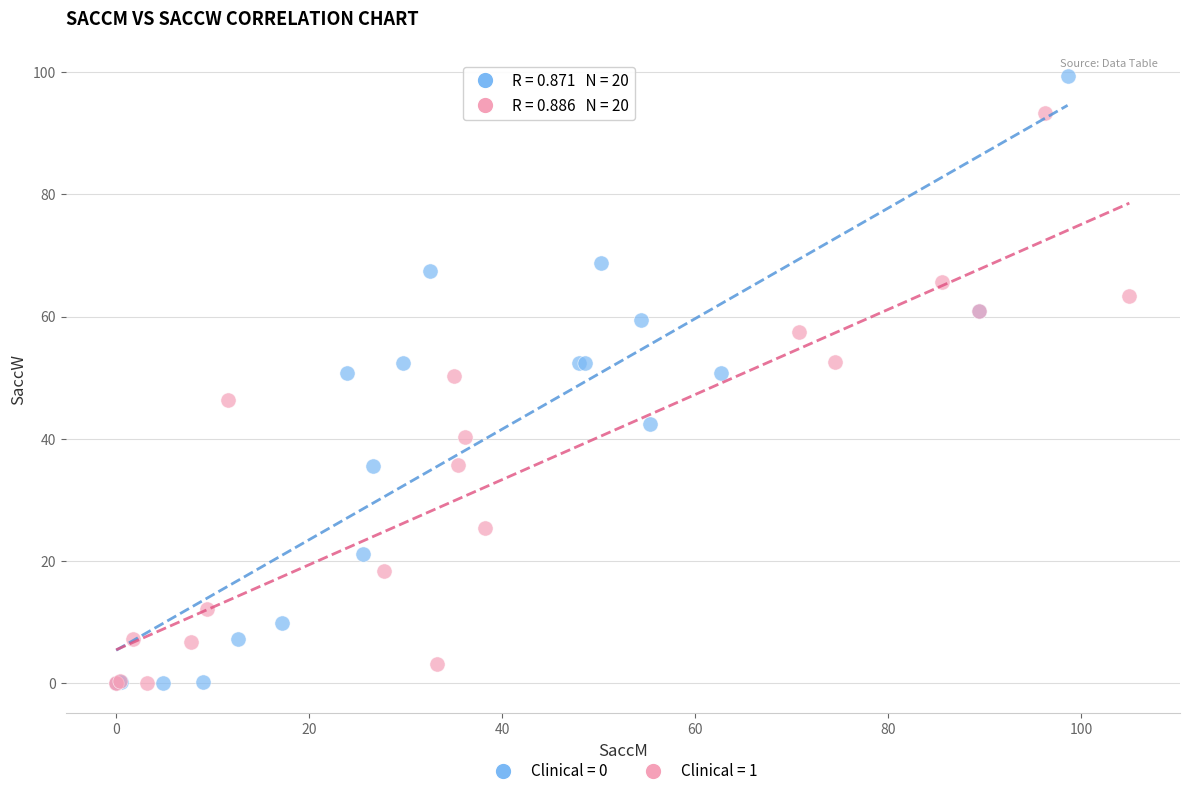

Which series has the largest Y range (max minus min)?

Clinical = 0